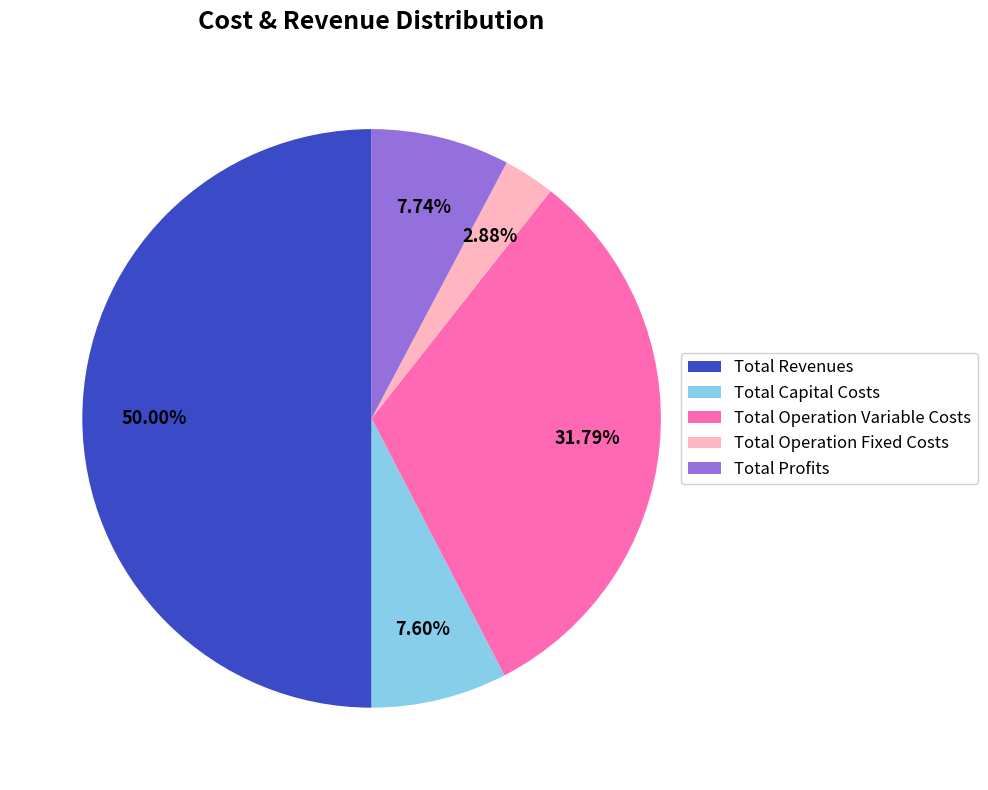

Which category has the smallest portion of the pie?

Total Operation Fixed Costs